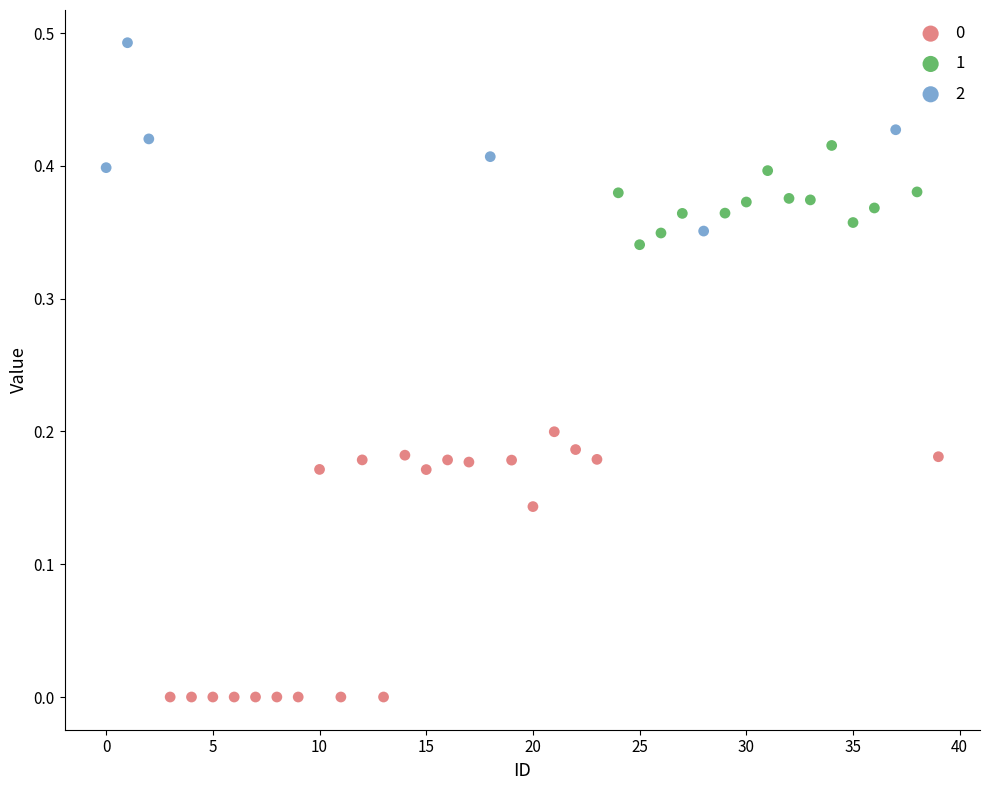

Which series has the largest Y range (max minus min)?

0